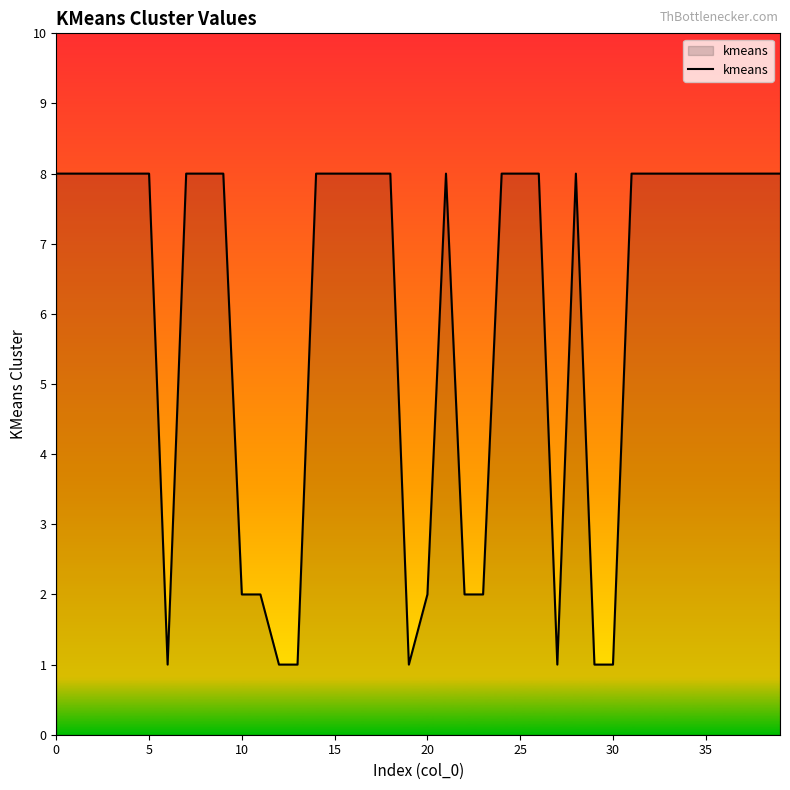

What is the maximum value shown in the chart?

8